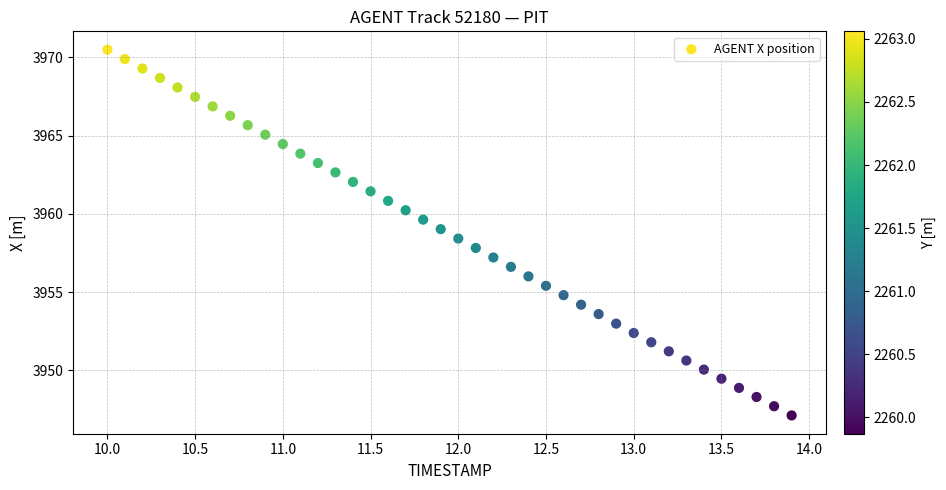

What is the range of X values (max minus min)?

3.9